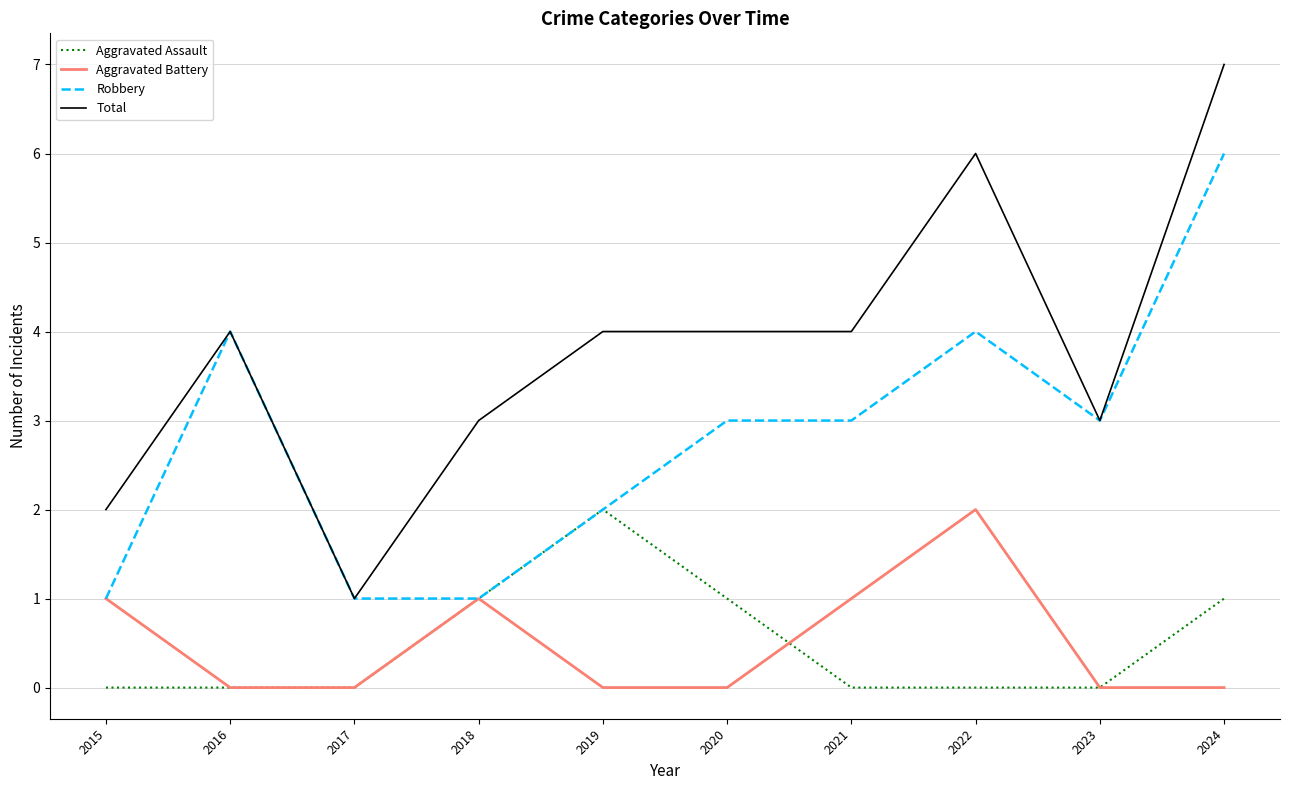

At which category does Robbery reach its first local peak?

2016